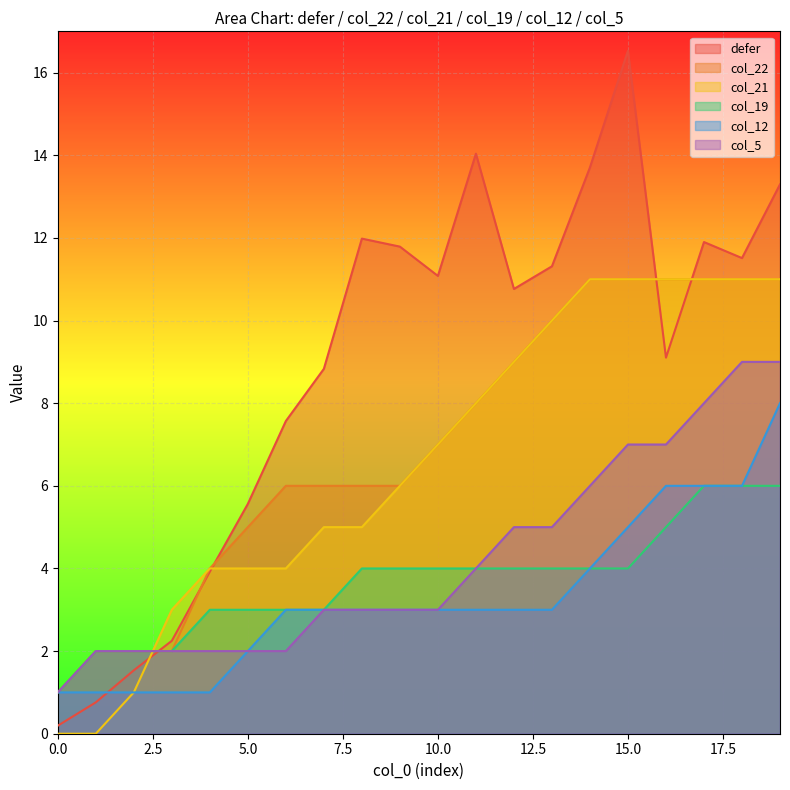

What are all the series names shown in the legend?

defer, col_22, col_21, col_19, col_12, col_5